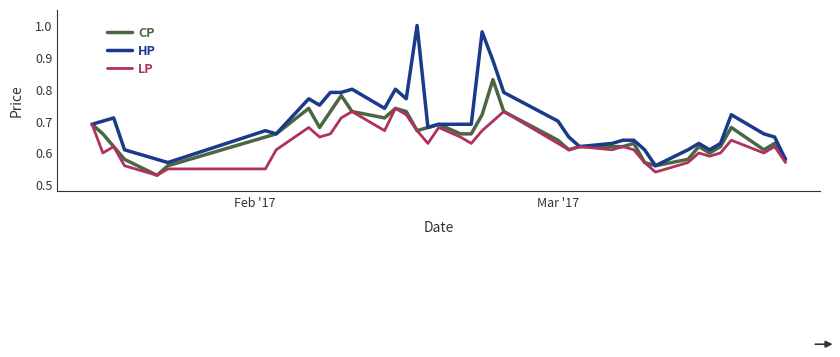

List the series in order of their overall mean, highest first.

HP, CP, LP